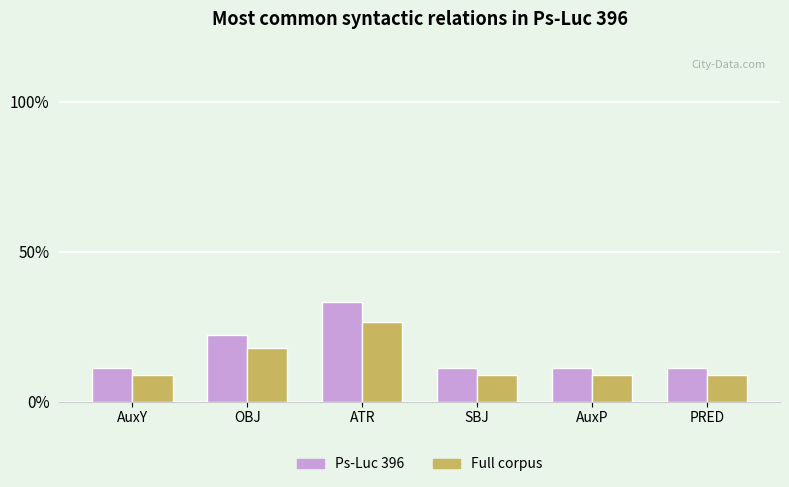

How many bars are there in total?

12